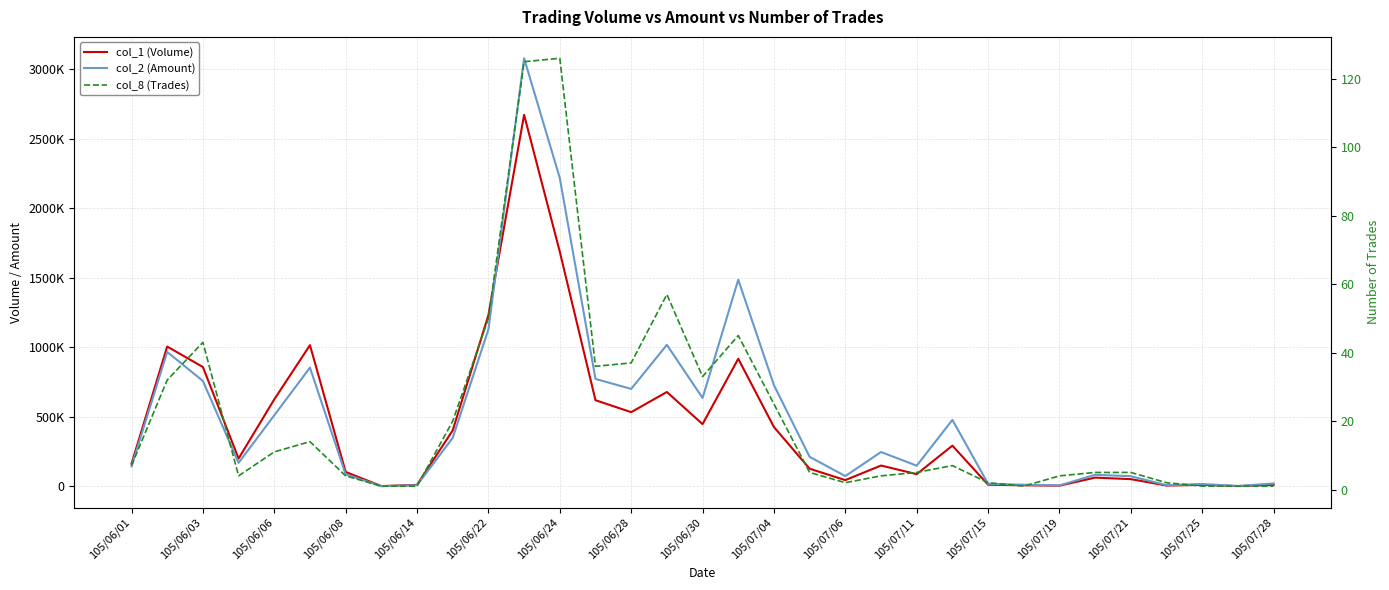

True or false: col_2 (Amount) and col_8 (Trades) intersect in this chart.

False